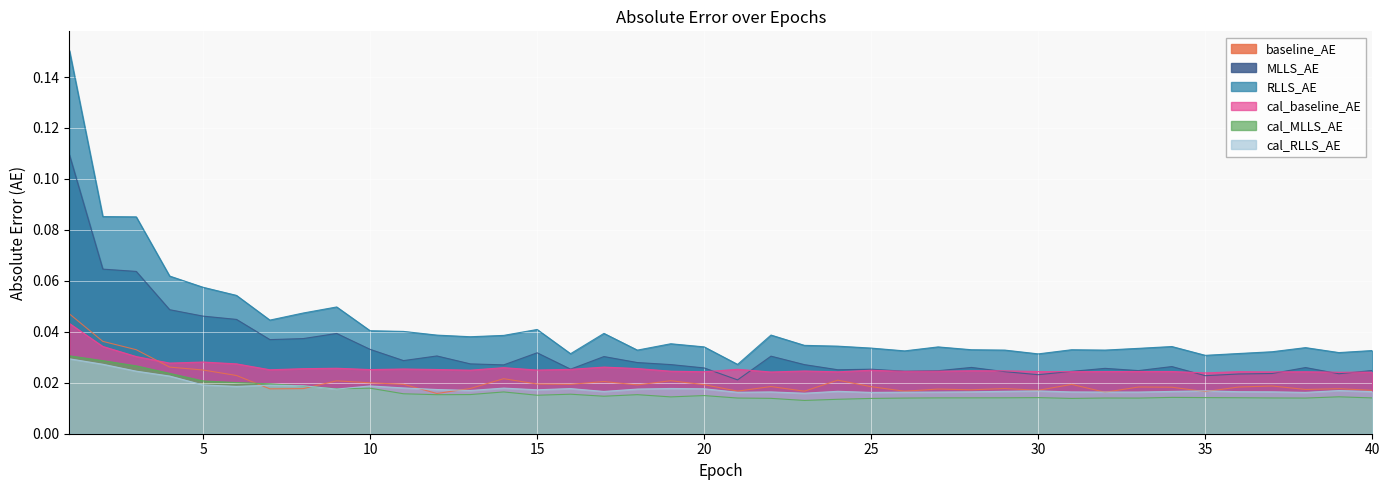

Between 27 and 7, which is larger?

7